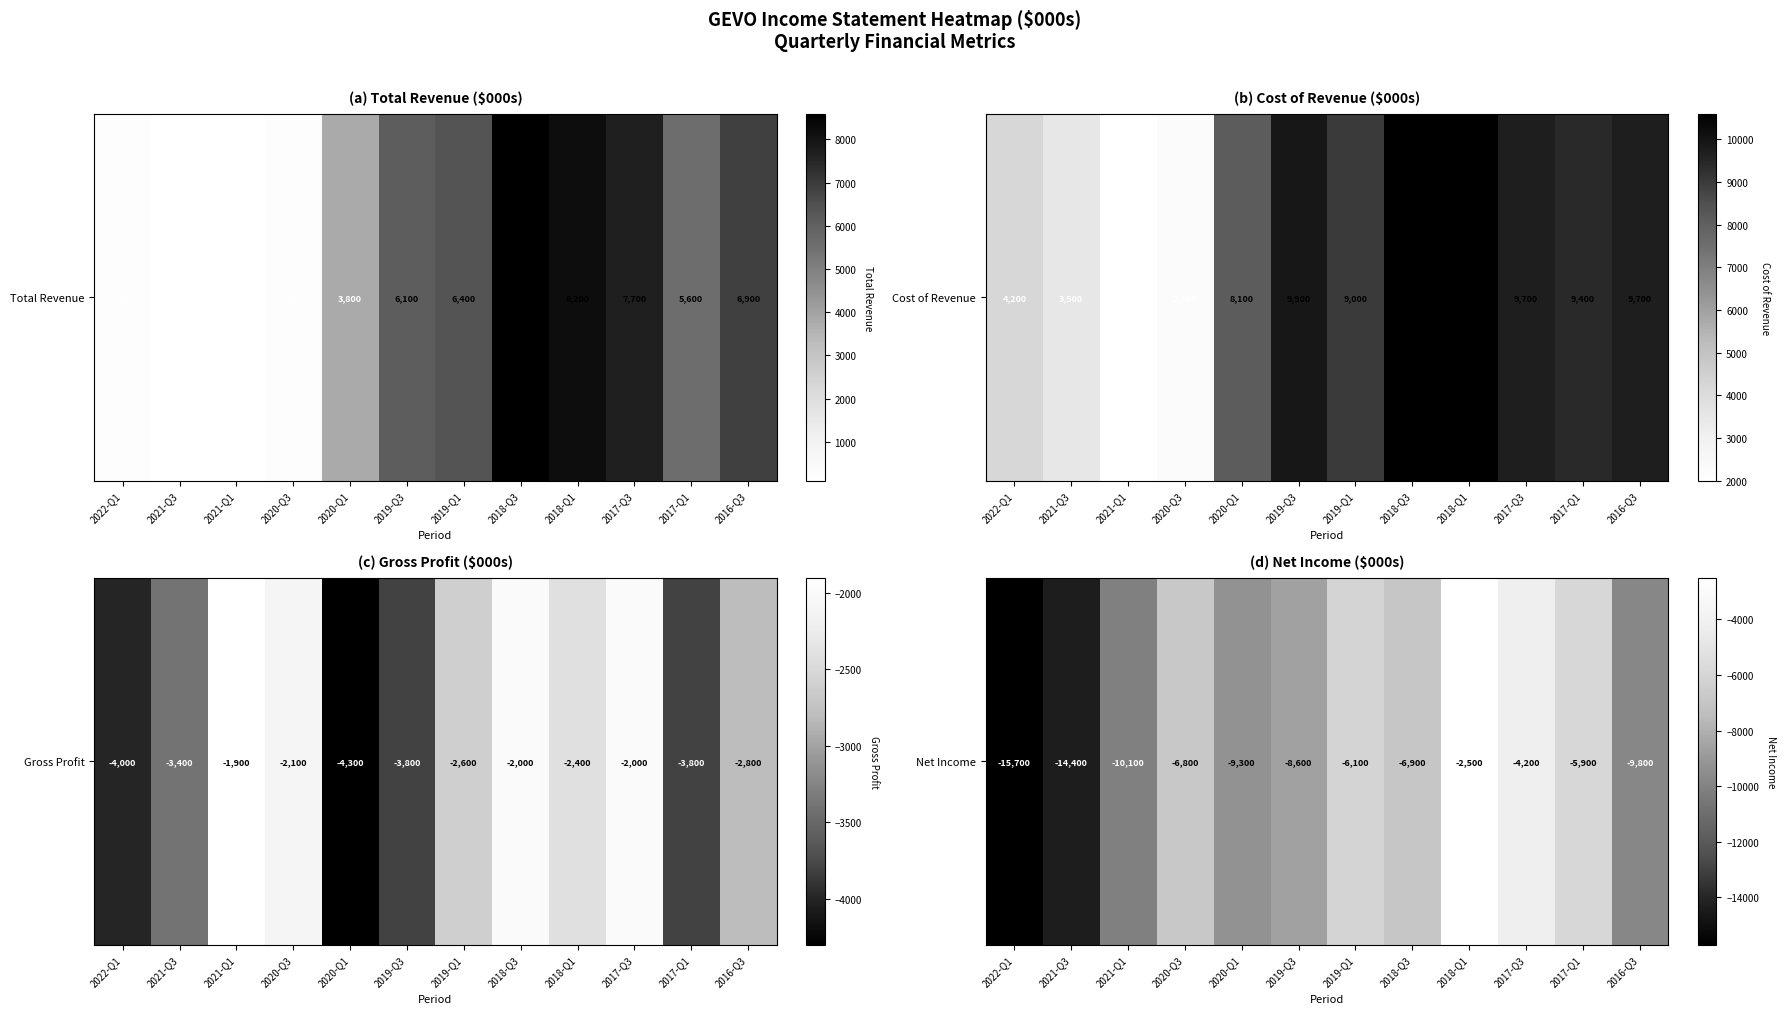

Which has a higher value, 2021-Q1 or 2022-Q1?

2021-Q1